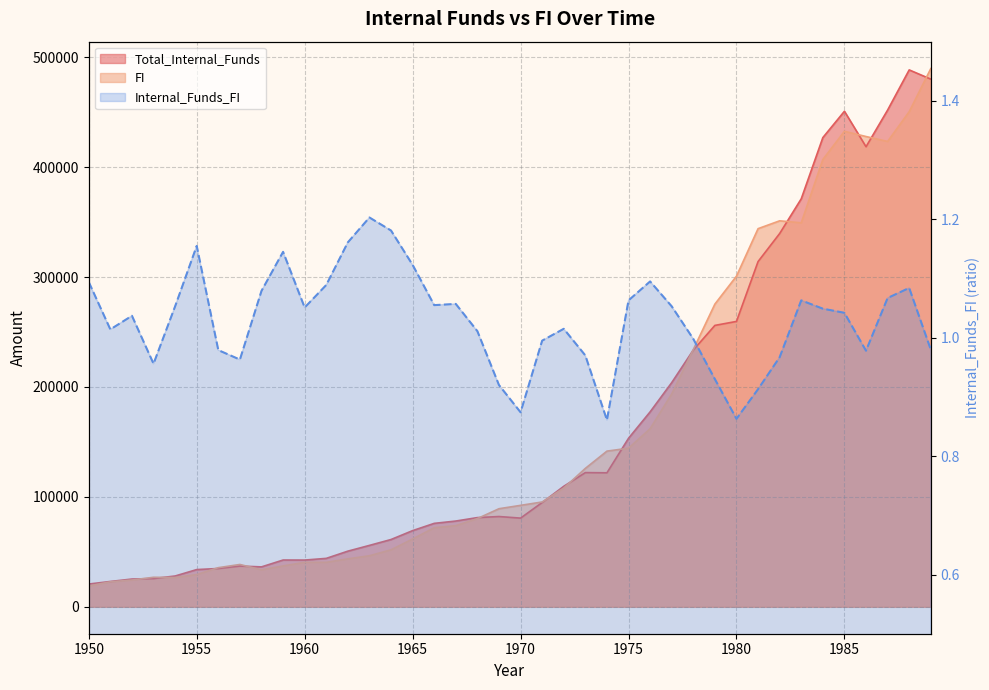

Reading right to left, transcribe all the data shown in this chart.

Total_Internal_Funds: 1989=480078.0	1988=488473.0	1987=451919.0	1986=418562.0	1985=450858.0	1984=426883.0	1983=371212.0	1982=339616.0	1981=314110.0	1980=259641.0	1979=256025.0	1978=233620.0	1977=203958.0	1976=177360.0	1975=153344.0	1974=121917.0	1973=122105.0	1972=109642.0	1971=94903.0	1970=80694.0	1969=82138.0	1968=81168.0	1967=78035.0	1966=75916.0	1965=69319.0	1964=61229.0	1963=55874.0	1962=50637.0	1961=44063.0	1960=42530.0	1959=42569.0	1958=36325.0	1957=37085.0	1956=34859.0	1955=33878.0	1954=28039.0	1953=25696.0	1952=25268.0	1951=23064.0	1950=20719.0
FI: 1989=489676.0	1988=450446.0	1987=423364.0	1986=427863.0	1985=432613.0	1984=406922.0	1983=349360.0	1982=351172.0	1981=344033.0	1980=300830.0	1979=275417.0	1978=234043.0	1977=193675.0	1976=162036.0	1975=144307.0	1974=141643.0	1973=125941.0	1972=108006.0	1971=95378.0	1970=92302.0	1969=89245.0	1968=80278.0	1967=73847.0	1966=71957.0	1965=61703.0	1964=51865.0	1963=46457.0	1962=43624.0	1961=40471.0	1960=40449.0	1959=37194.0	1958=33669.0	1957=38516.0	1956=35616.0	1955=29329.0	1954=26616.0	1953=26874.0	1952=24356.0	1951=22748.0	1950=18934.0
Internal_Funds_FI: 1989=1.0	1988=1.1	1987=1.1	1986=1.0	1985=1.0	1984=1.0	1983=1.1	1982=1.0	1981=0.9	1980=0.9	1979=0.9	1978=1.0	1977=1.1	1976=1.1	1975=1.1	1974=0.9	1973=1.0	1972=1.0	1971=1.0	1970=0.9	1969=0.9	1968=1.0	1967=1.1	1966=1.1	1965=1.1	1964=1.2	1963=1.2	1962=1.2	1961=1.1	1960=1.1	1959=1.1	1958=1.1	1957=1.0	1956=1.0	1955=1.2	1954=1.1	1953=1.0	1952=1.0	1951=1.0	1950=1.1